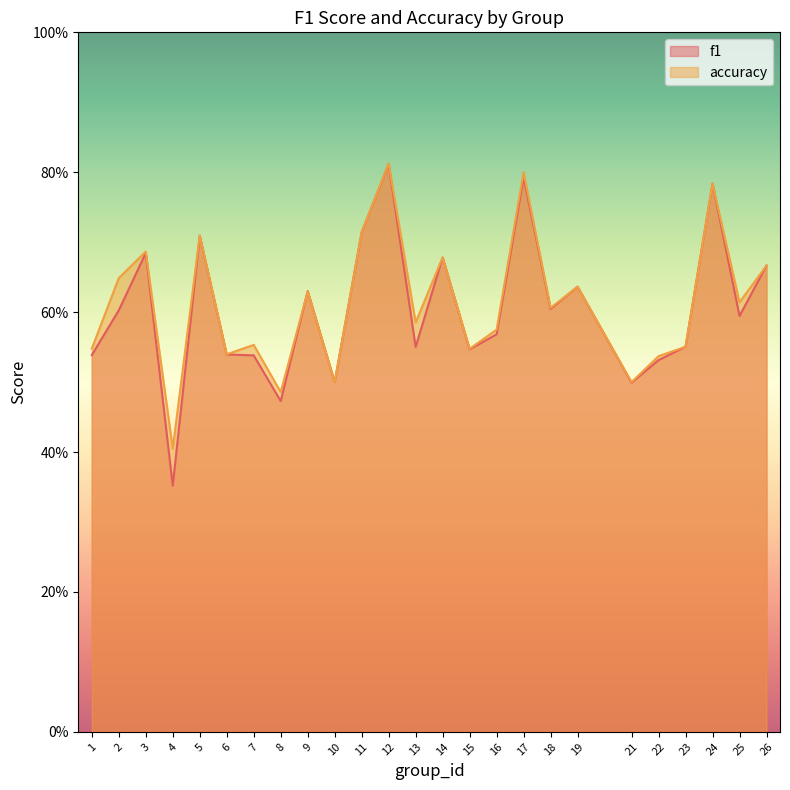

Reading left to right, list all the values displayed in this chart.

f1: 1=0.5	2=0.6	3=0.7	4=0.4	5=0.7	6=0.5	7=0.5	8=0.5	9=0.6	10=0.5	11=0.7	12=0.8	13=0.6	14=0.7	15=0.5	16=0.6	17=0.8	18=0.6	19=0.6	21=0.5	22=0.5	23=0.6	24=0.8	25=0.6	26=0.7
accuracy: 1=0.5	2=0.6	3=0.7	4=0.4	5=0.7	6=0.5	7=0.6	8=0.5	9=0.6	10=0.5	11=0.7	12=0.8	13=0.6	14=0.7	15=0.5	16=0.6	17=0.8	18=0.6	19=0.6	21=0.5	22=0.5	23=0.6	24=0.8	25=0.6	26=0.7